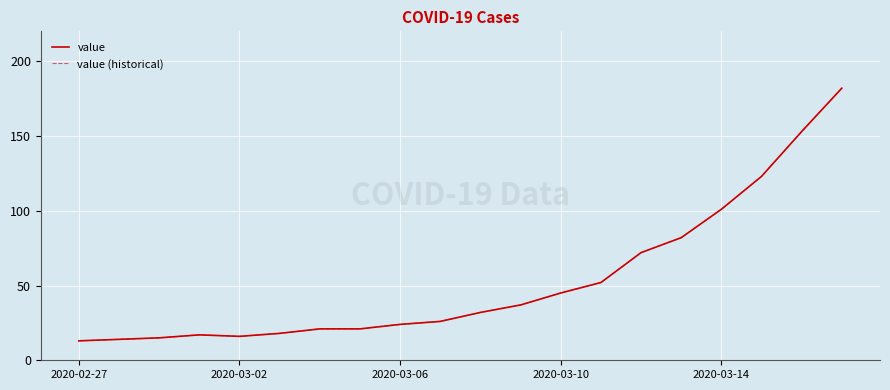

Does the chart display data point markers on the line(s)?

No